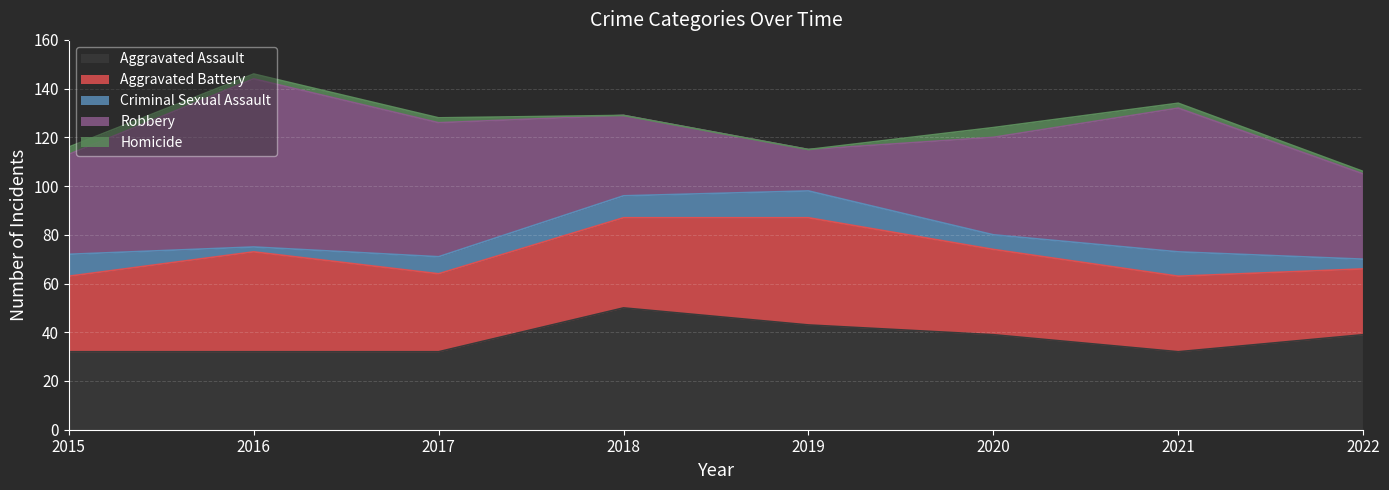

What is the difference between the maximum and minimum values in the Homicide series?

4